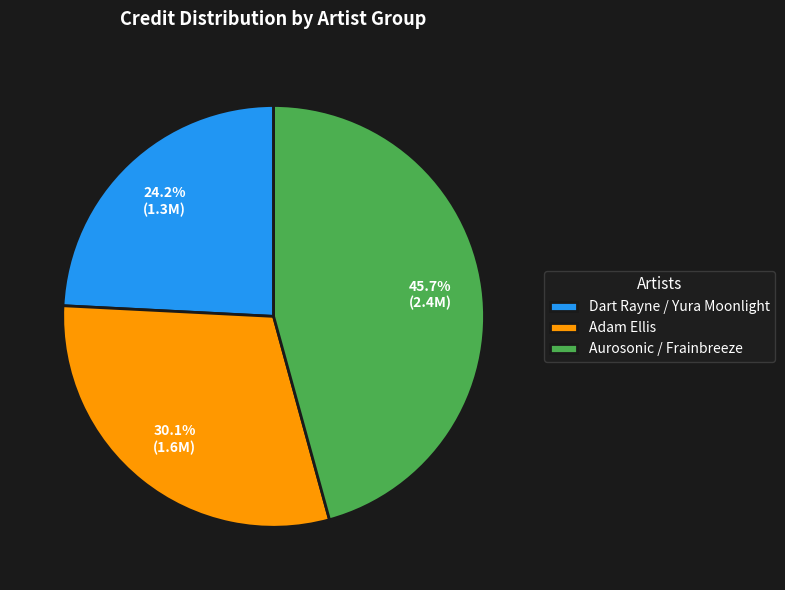

Rank the categories by value from highest to lowest.

Aurosonic / Frainbreeze, Adam Ellis, Dart Rayne / Yura Moonlight